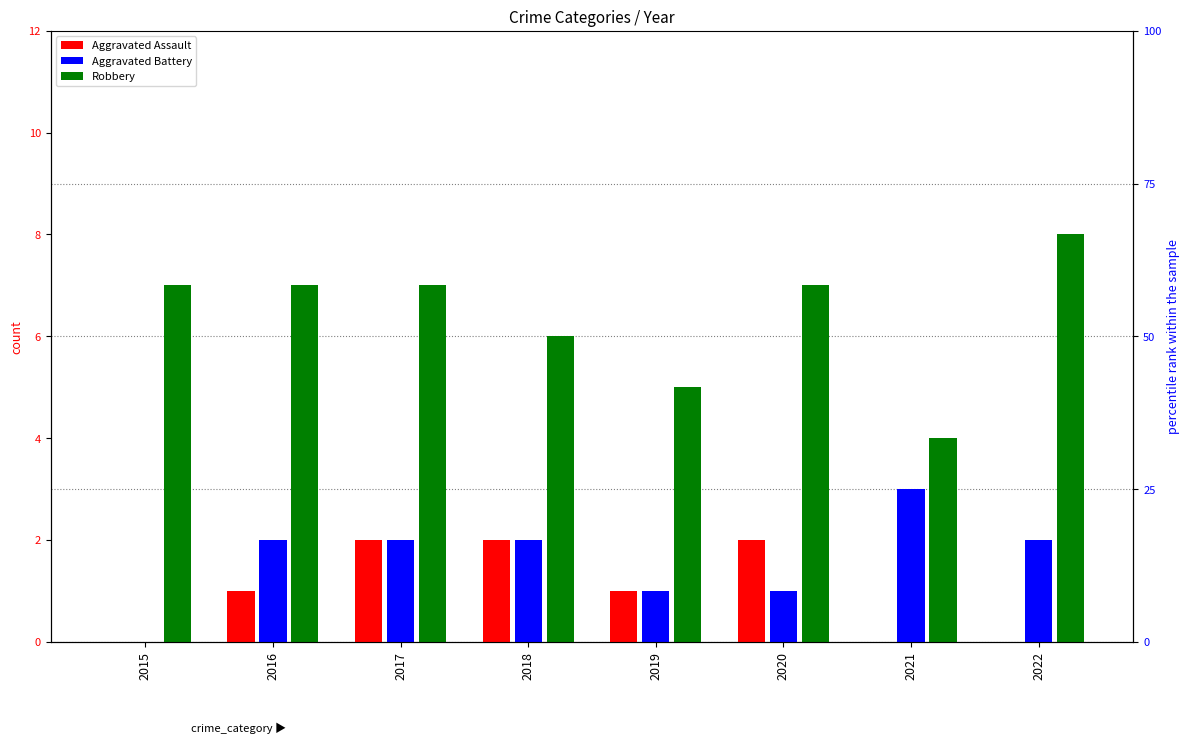

How many bars are there in total?

24